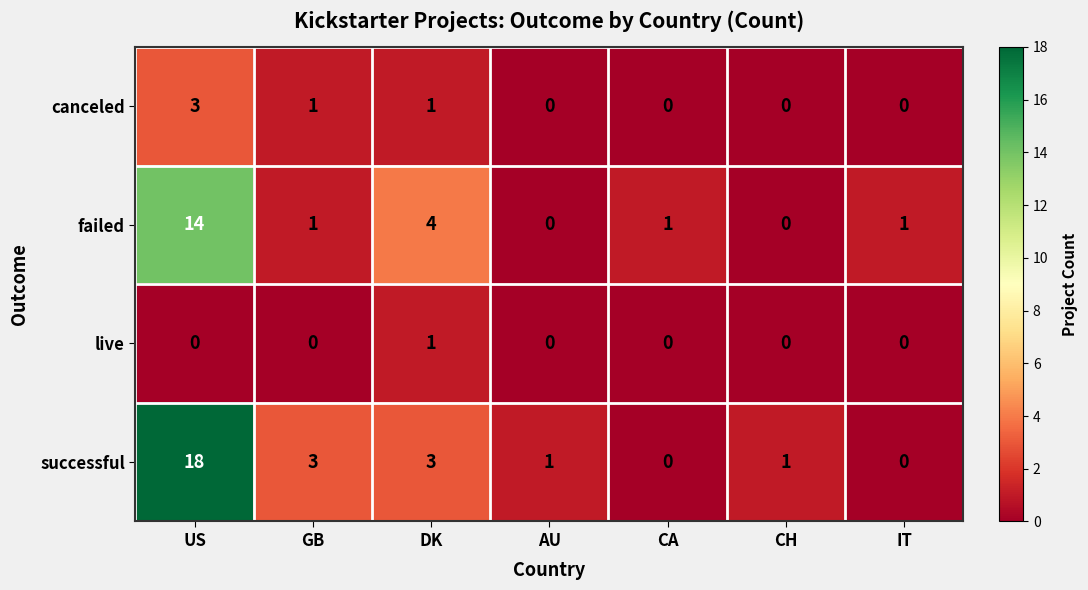

At which category does the chart reach its peak across all series?

US